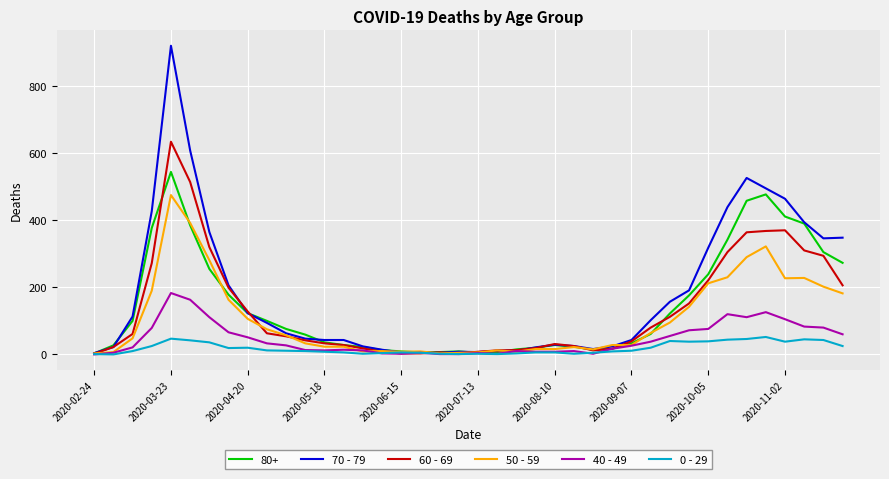

What is the greatest value displayed?

920